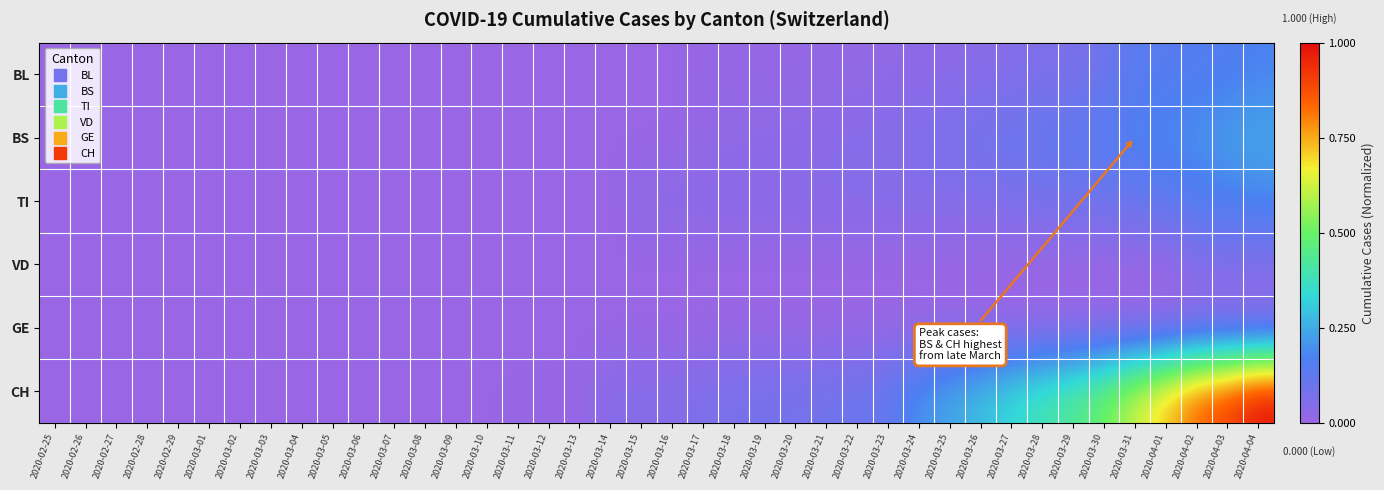

Which series changed the most between 2020-03-04 and 2020-03-21?

CH